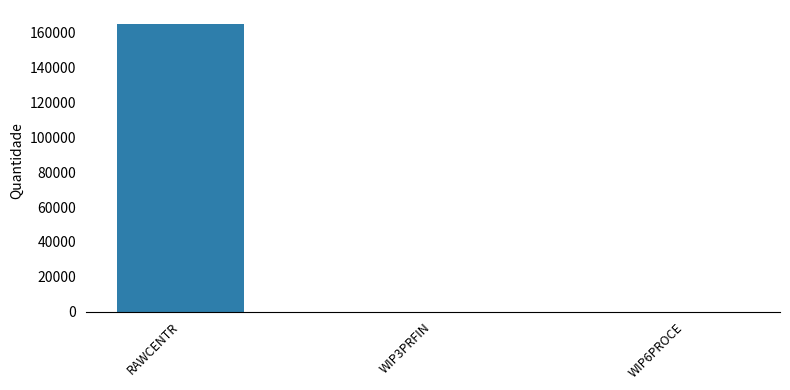

What is the greatest value displayed?

164715